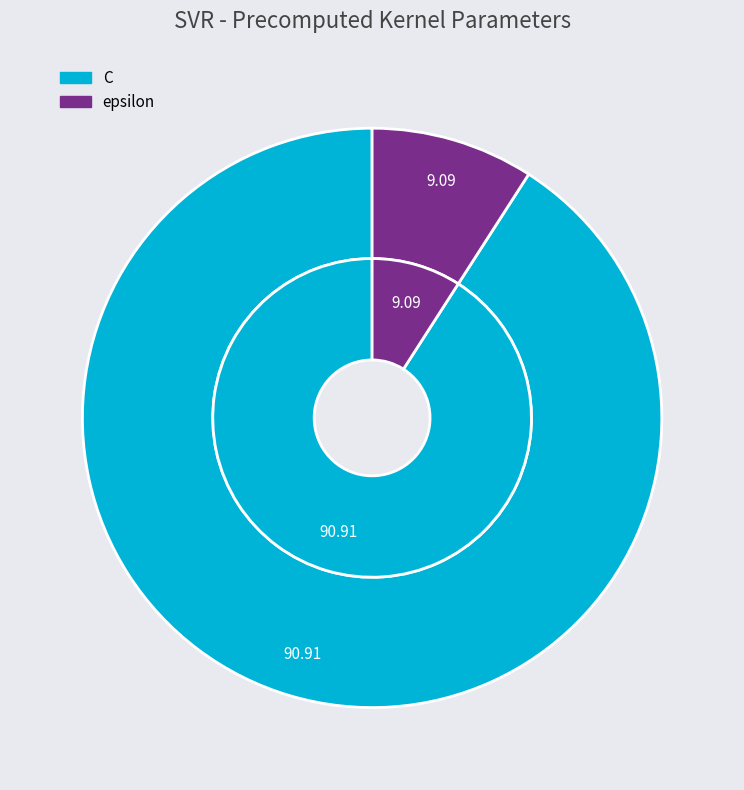

To the nearest percent, what portion does C represent?

91%